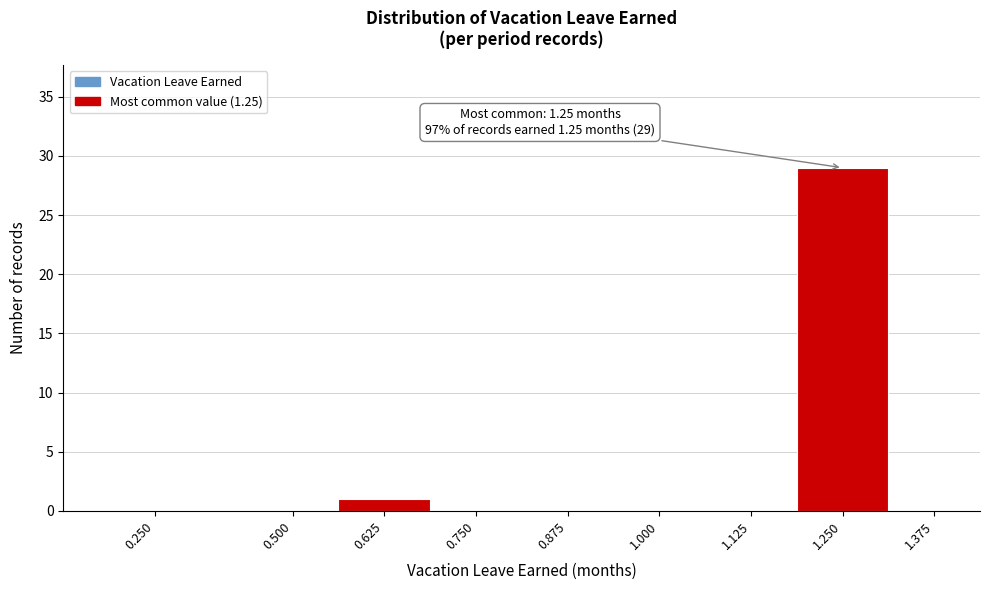

Reading left to right, transcribe all the data shown in this chart.

0.250=0	0.500=0	0.625=1	0.750=0	0.875=0	1.000=0	1.125=0	1.250=29	1.375=0